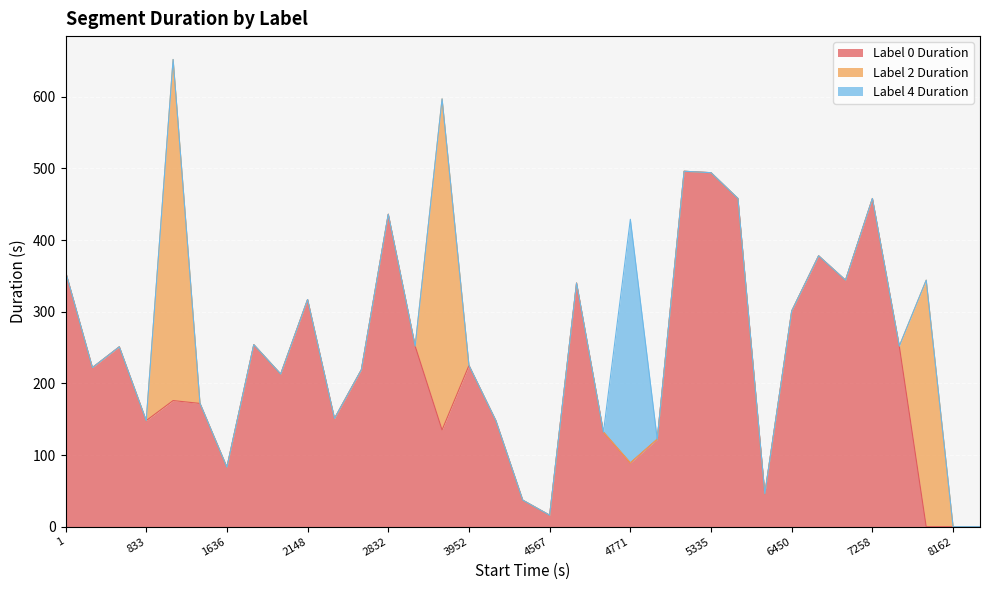

At how many categories does at least one series exceed 120?

29